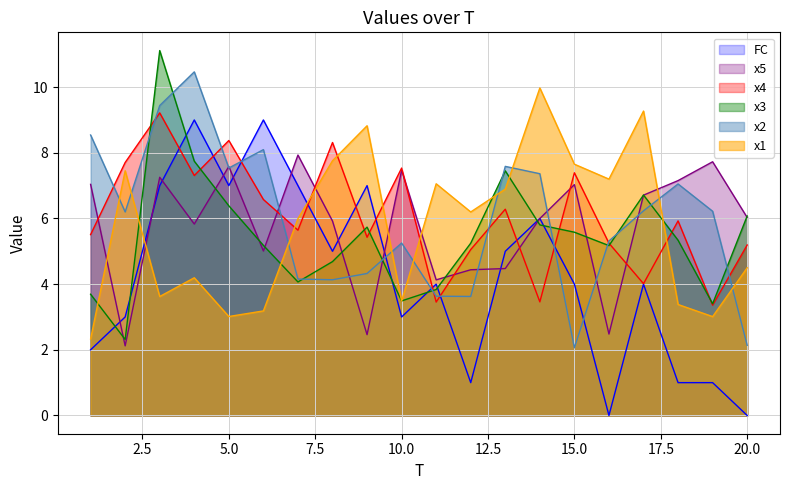

What is the difference between the x4 values at 6 and 8?

1.7